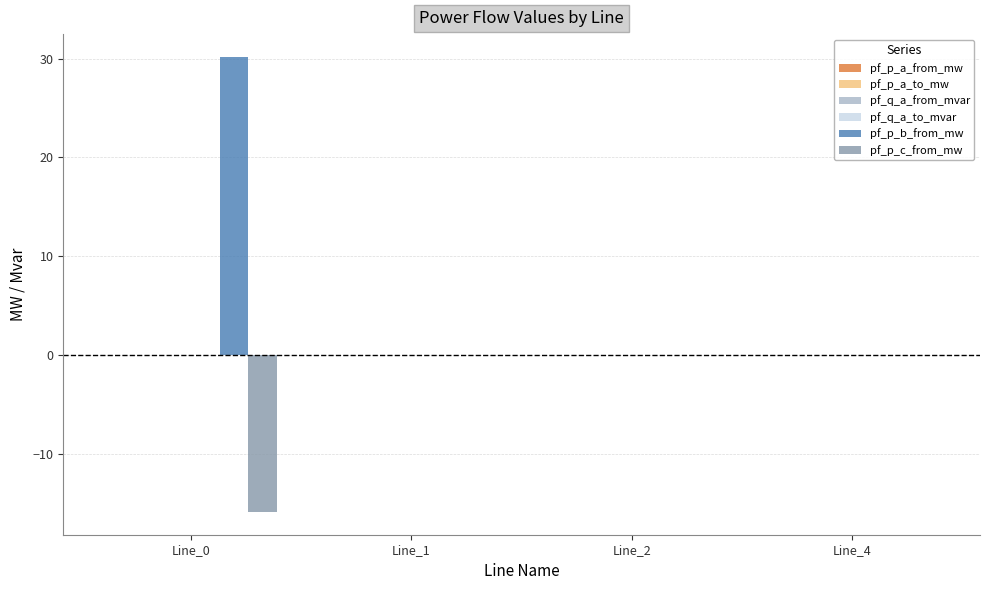

What is the total value across all series at Line_0?

14.3